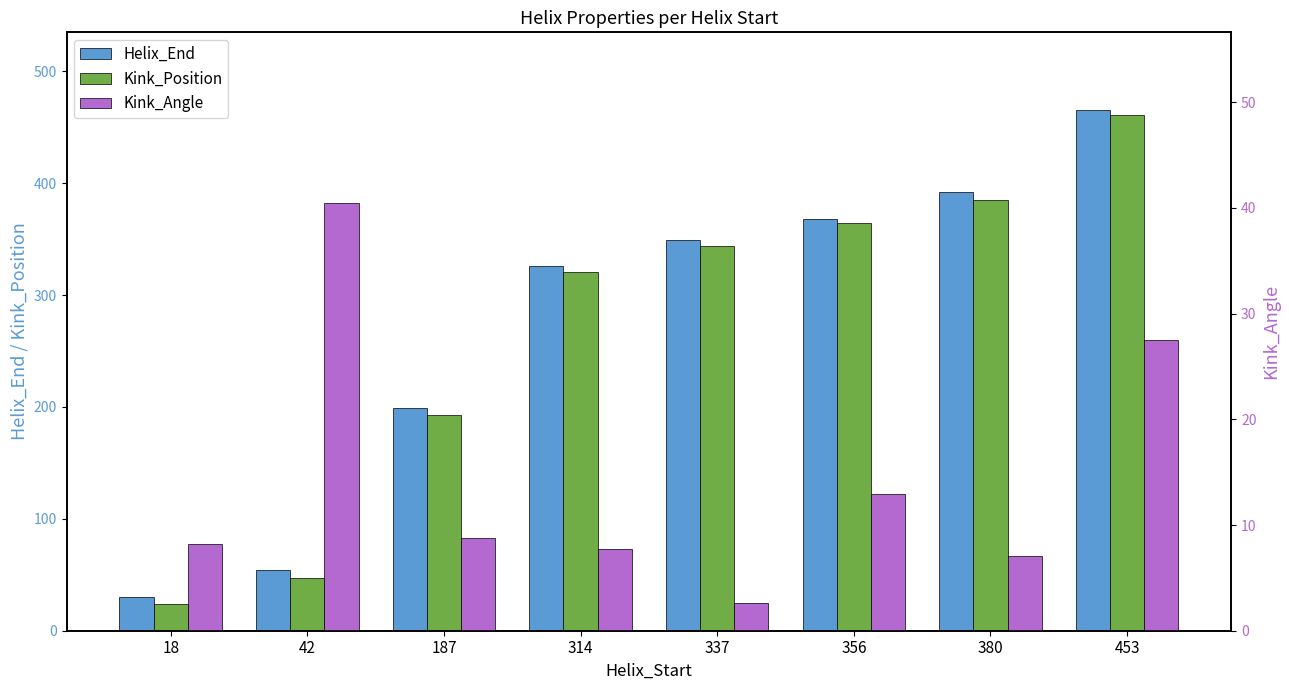

Between 453 and 337, which is larger?

453